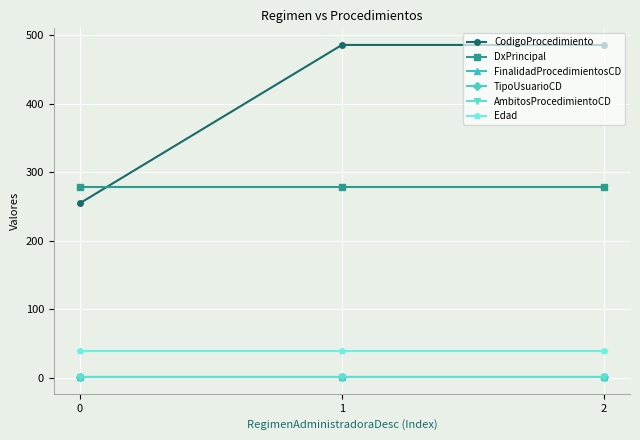

Does the chart have visible grid lines?

Yes